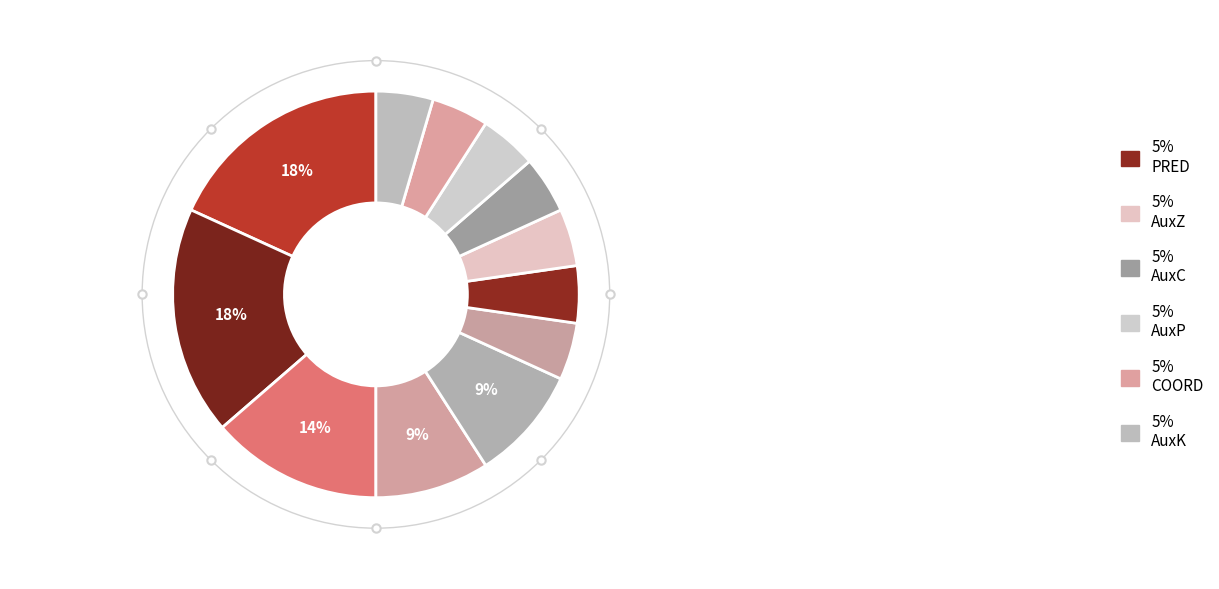

To the nearest percent, what is the average slice percentage?

8%